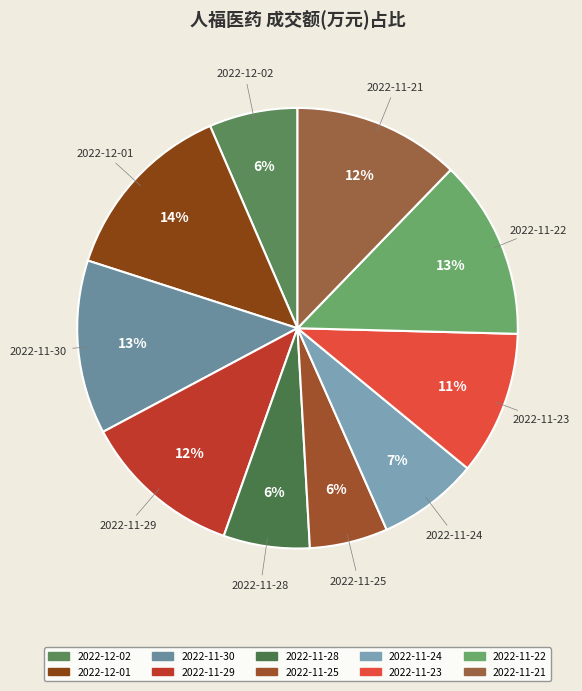

Which has a higher value, 2022-11-29 or 2022-11-24?

2022-11-29